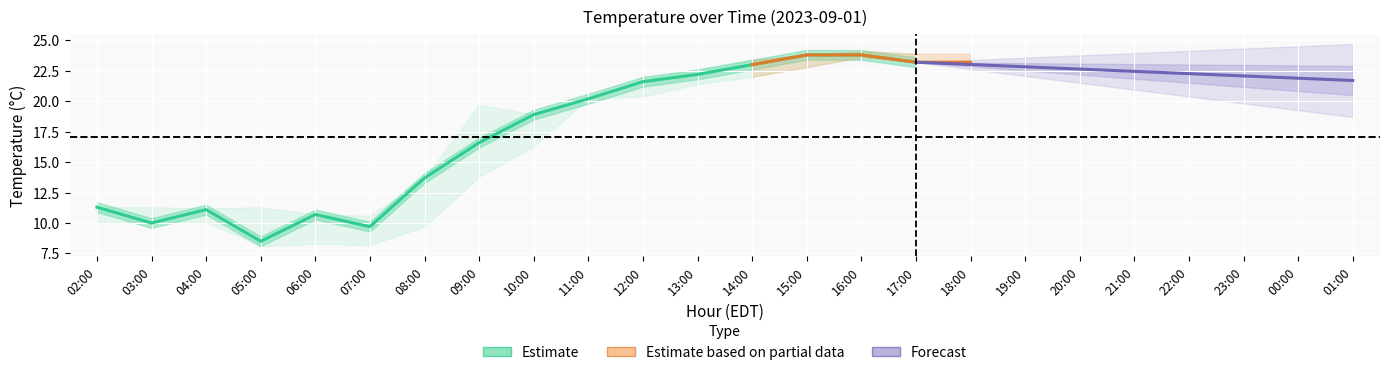

What is the label of the 23rd point from the right?

03:00